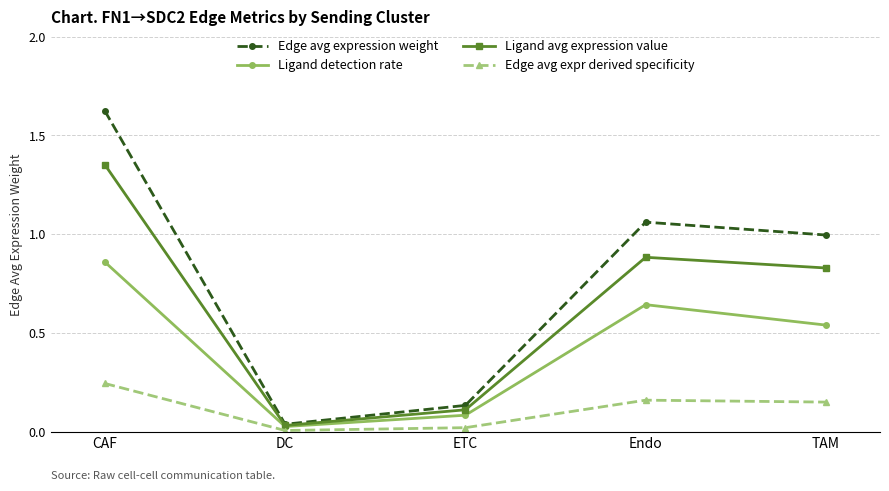

What is the sum of the Ligand avg expression value values at Endo and ETC?

1.0